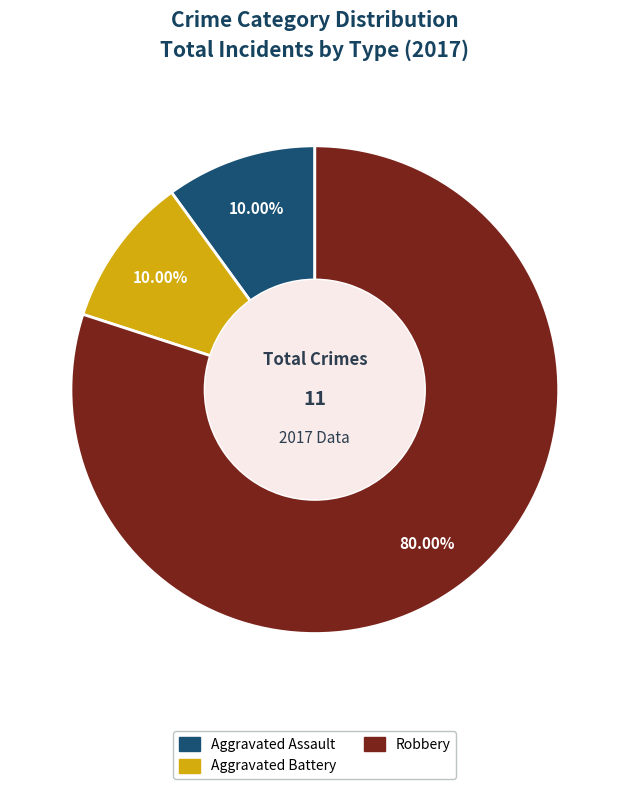

Does any single category account for the majority?

Yes